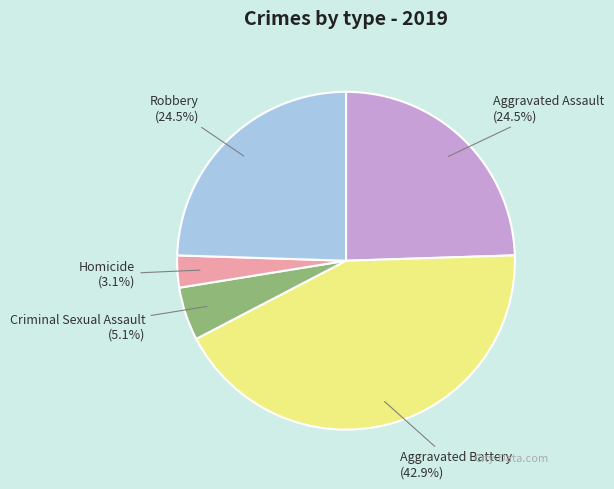

Does any single category account for the majority?

No